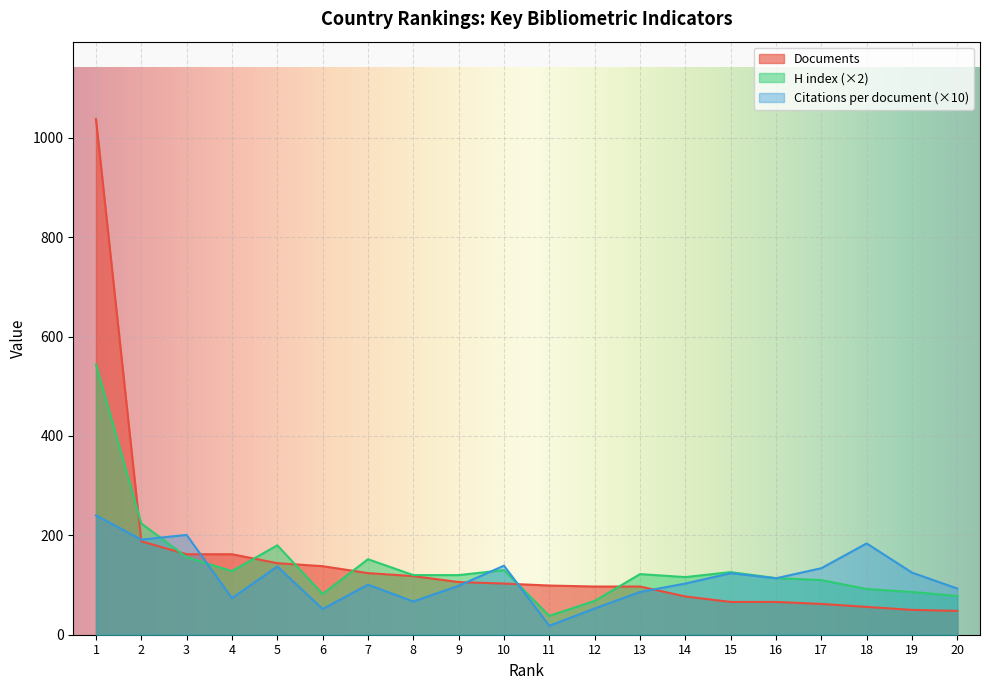

At which category does the chart reach its peak across all series?

1